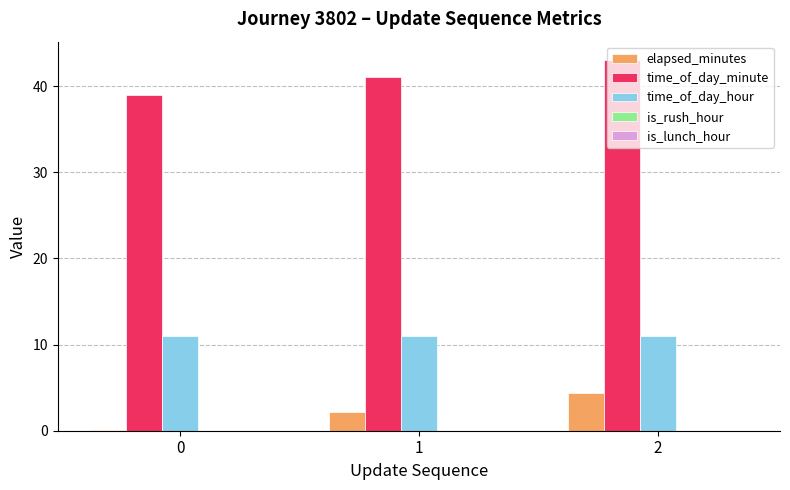

What is the maximum value shown in the chart?

43.0